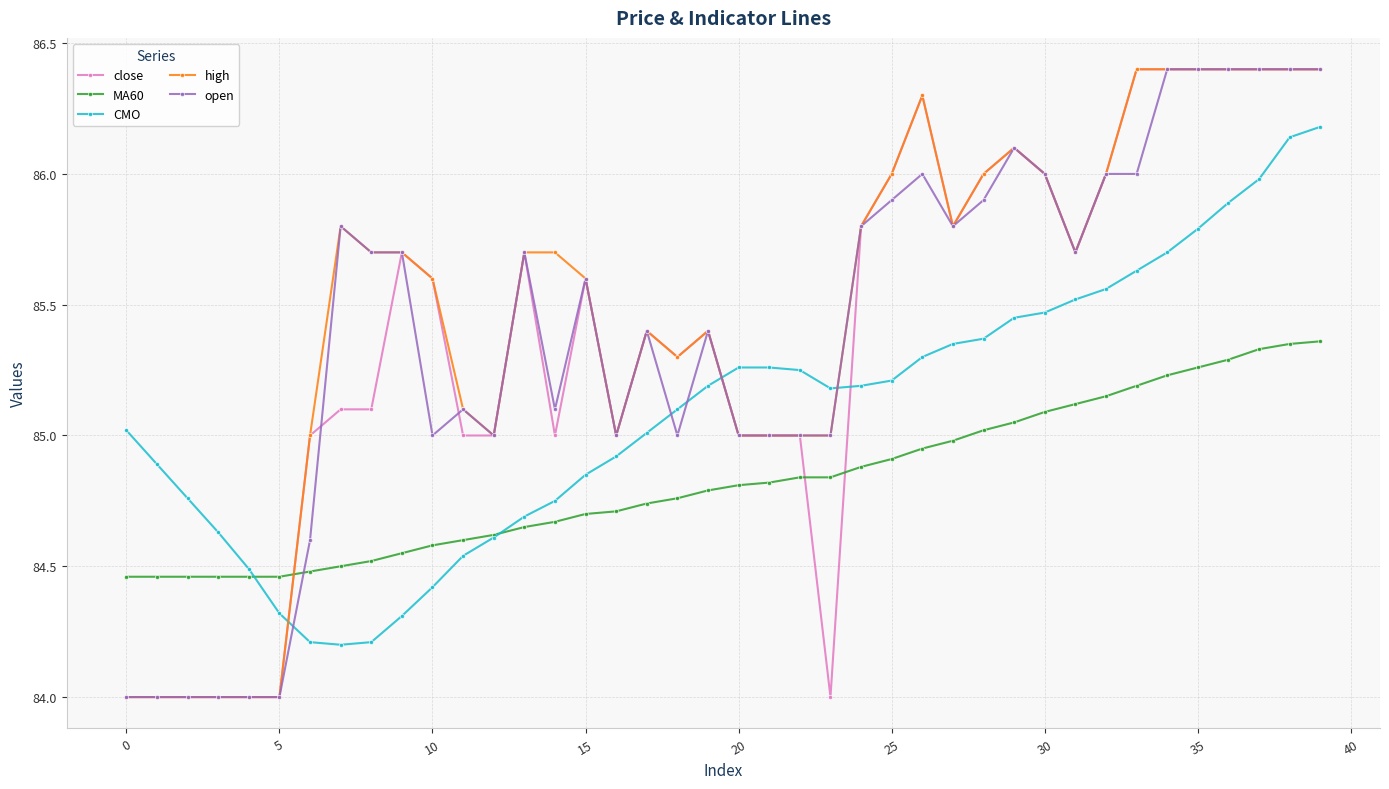

What is the minimum value for CMO?

84.2